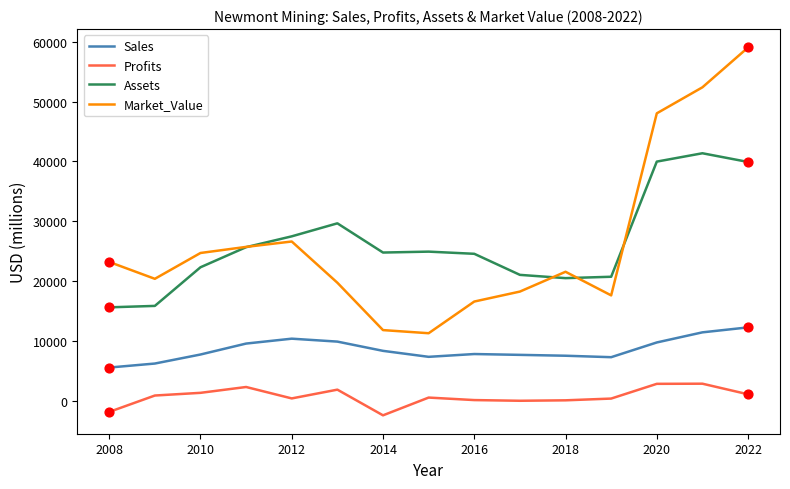

Which series has the largest range (max minus min)?

Market_Value